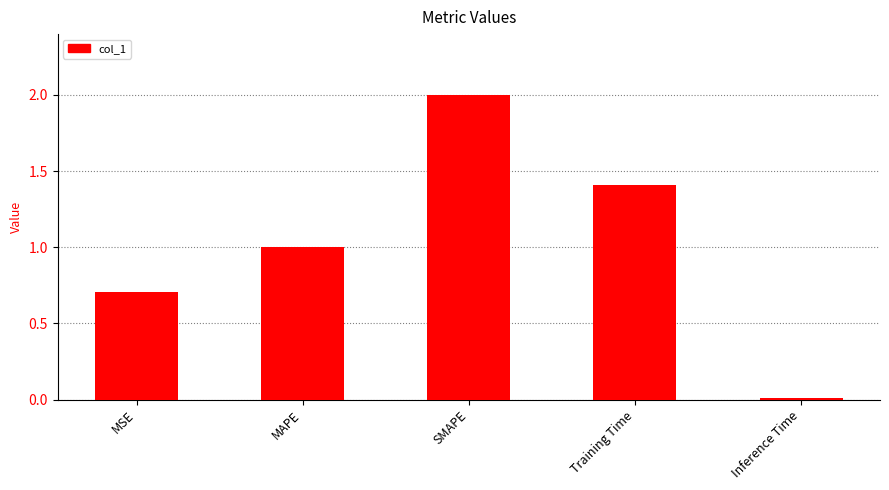

Between Training Time and MAPE, which is larger?

Training Time